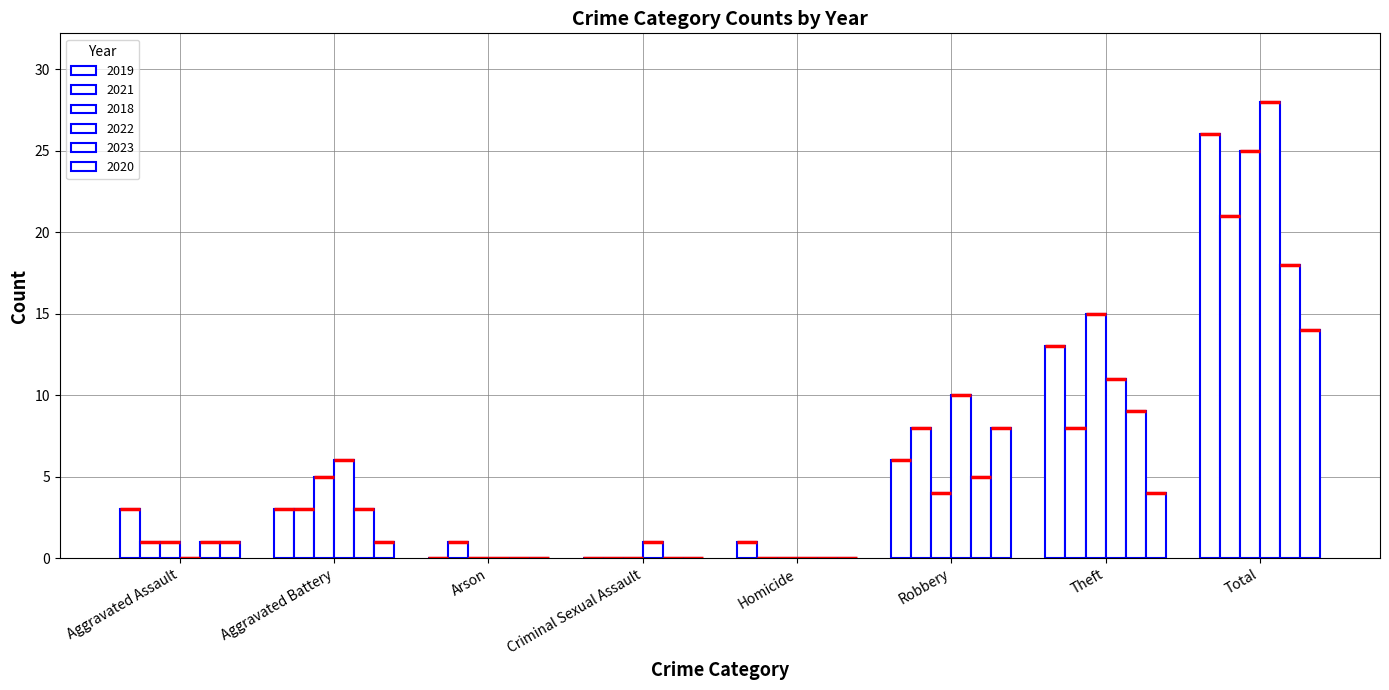

How many groups of bars are there?

8